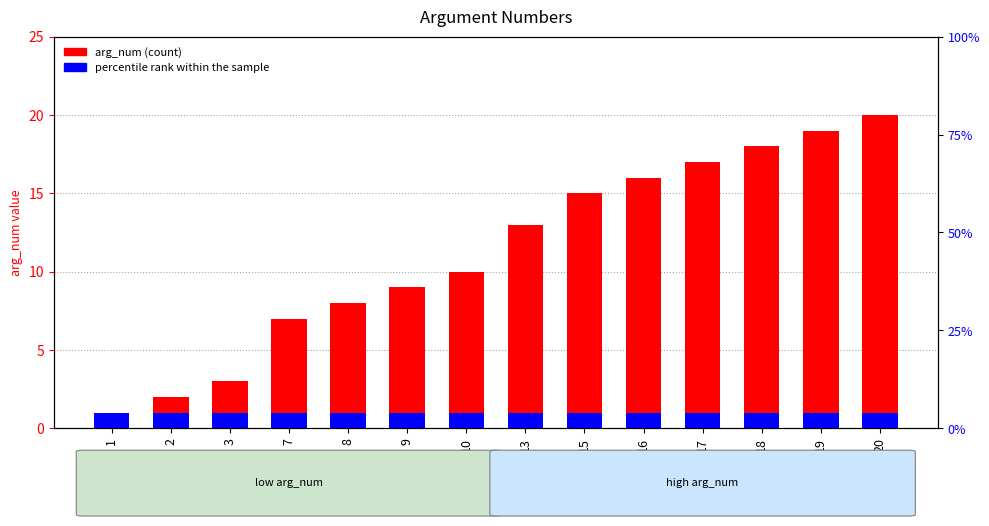

The value of arg_num (count) at 17 is 17. True or false?

True